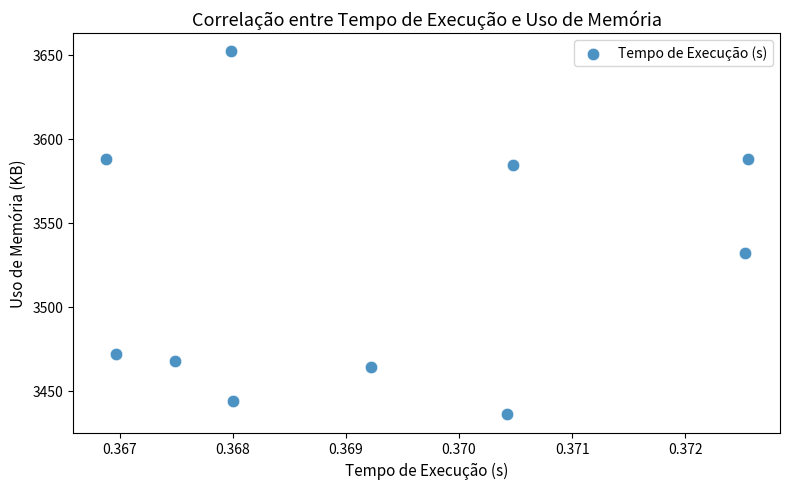

What is the average Y value?

3523